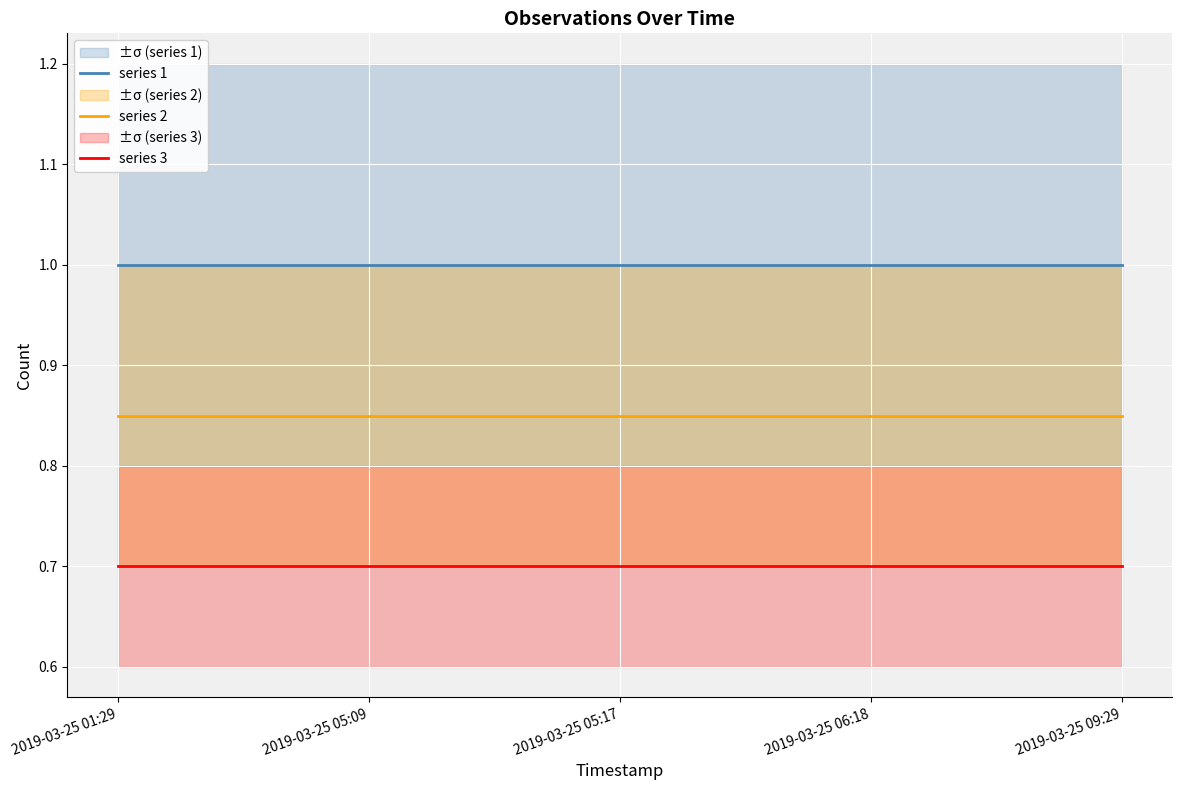

What is the spread (max minus min) of values at 2019-03-25 05:09?

0.3